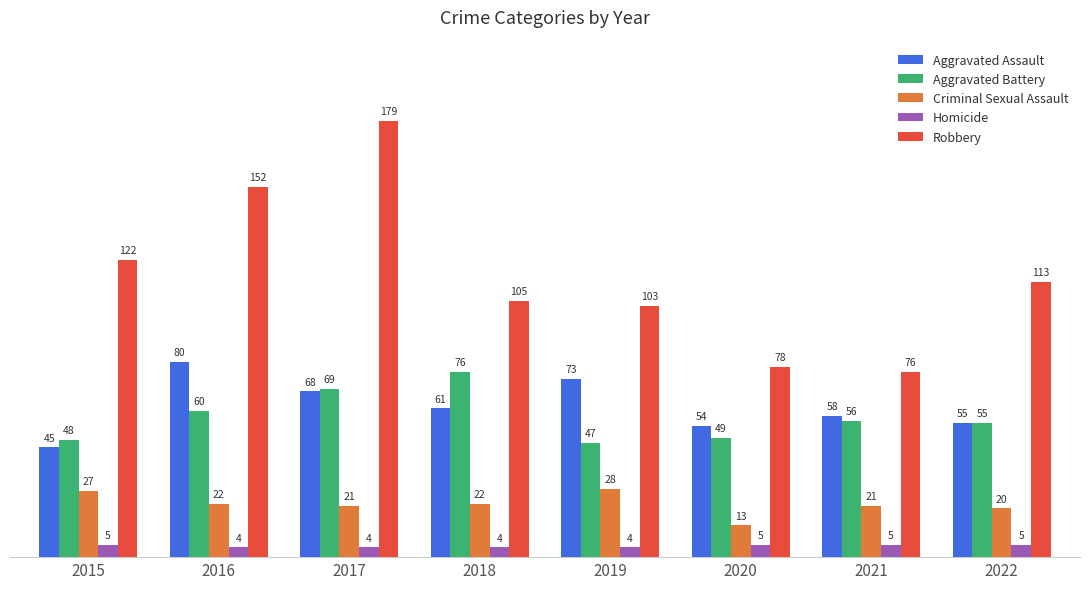

Are the bars grouped side by side (vs. stacked)?

Yes